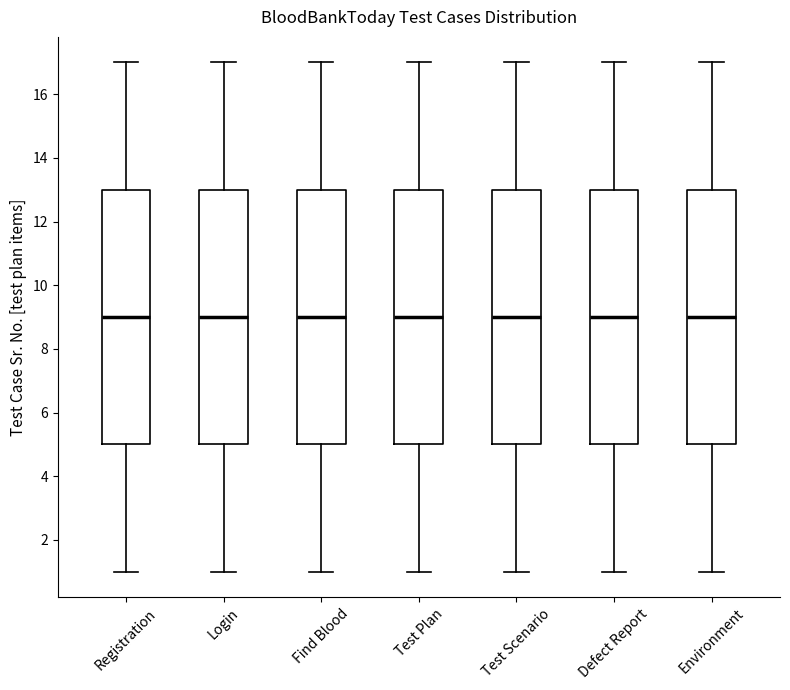

Reading left to right, read every box against the y-axis: the position of its median line, the range the box covers, and the ends of its whiskers. The values are not printed on the chart, so give them approximately, as read against the axis.

Registration: median 9, box 5 to 13, whiskers 1 to 17
Login: median 9, box 5 to 13, whiskers 1 to 17
Find Blood: median 9, box 5 to 13, whiskers 1 to 17
Test Plan: median 9, box 5 to 13, whiskers 1 to 17
Test Scenario: median 9, box 5 to 13, whiskers 1 to 17
Defect Report: median 9, box 5 to 13, whiskers 1 to 17
Environment: median 9, box 5 to 13, whiskers 1 to 17